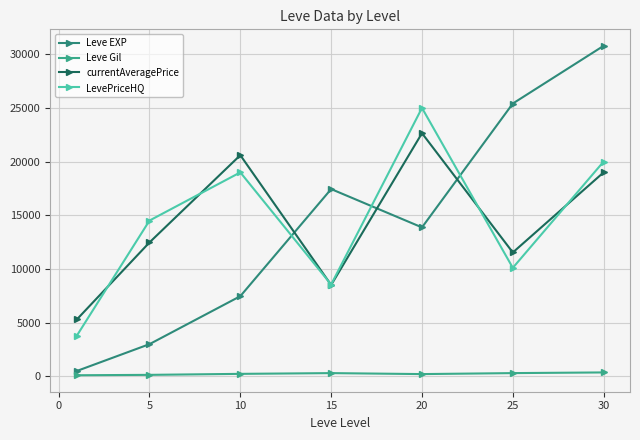

Reading left to right, transcribe all the data shown in this chart.

Leve EXP: 510.2	3008.3	7475.0	17445.0	13876.7	25410.0	30782.5
Leve Gil: 113.0	149.3	242.5	312.0	220.8	312.7	375.2
currentAveragePrice: 5304.6	12477.8	20600.2	8517.8	22645.5	11544.0	19002.7
LevePriceHQ: 3794.8	14513.6	18999.8	8558.0	25000.0	10113.3	20009.0